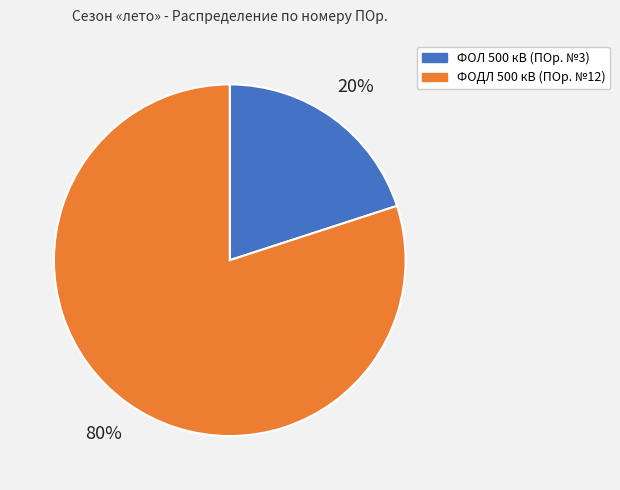

How many slices are in this pie chart?

2